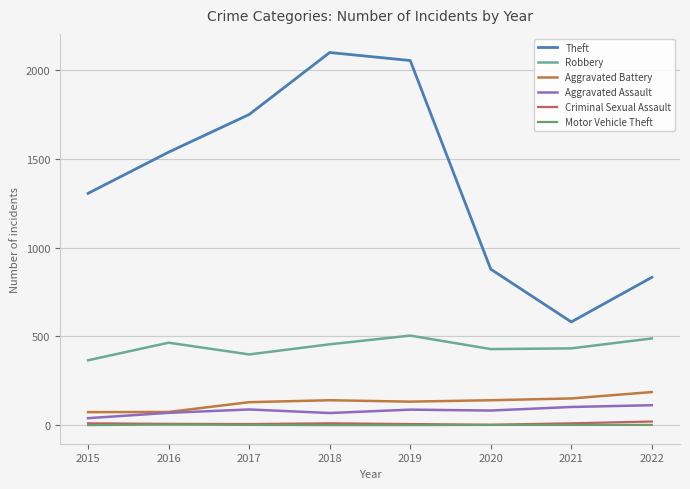

How many values in the Theft series are below 1538?

4